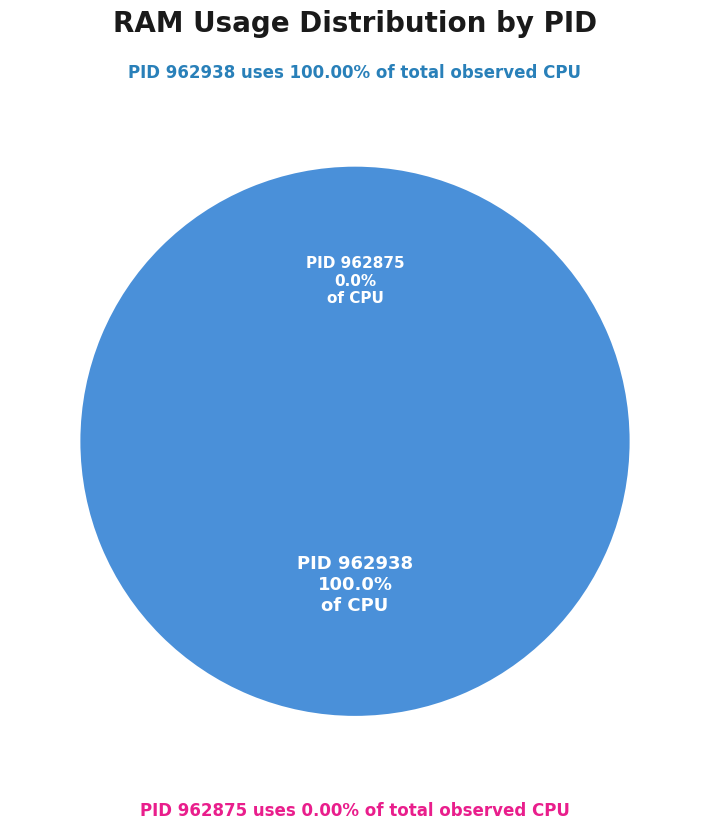

How many segments does this pie chart have?

2